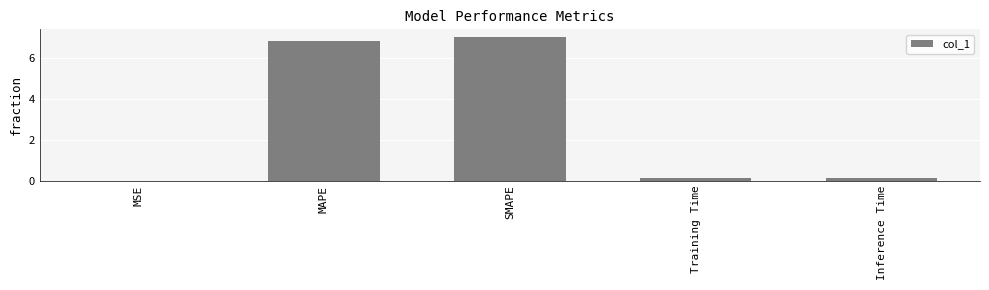

Which category has the highest value across all series?

SMAPE